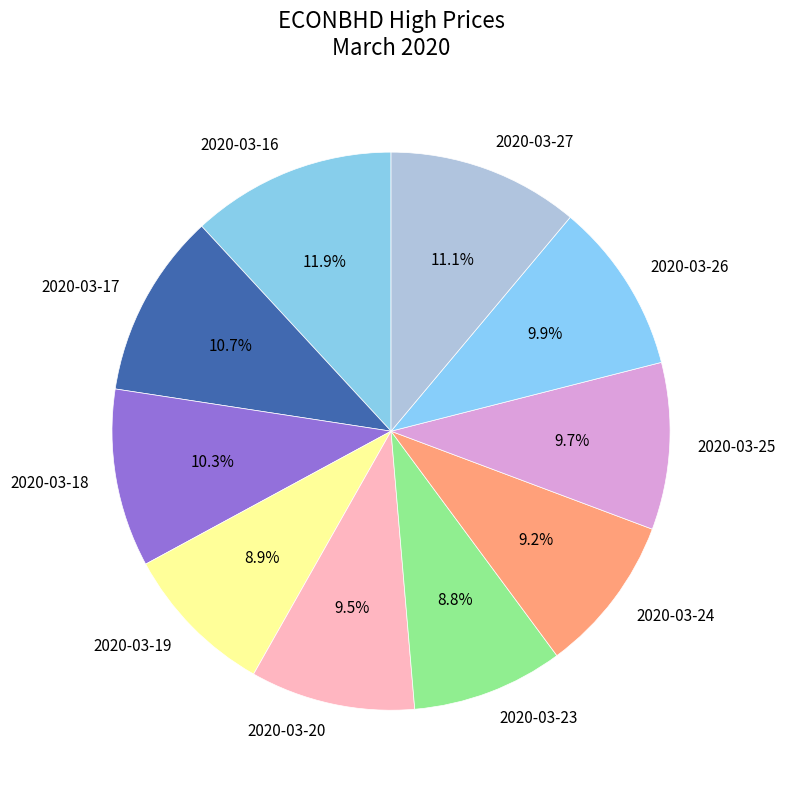

How many segments does this pie chart have?

10